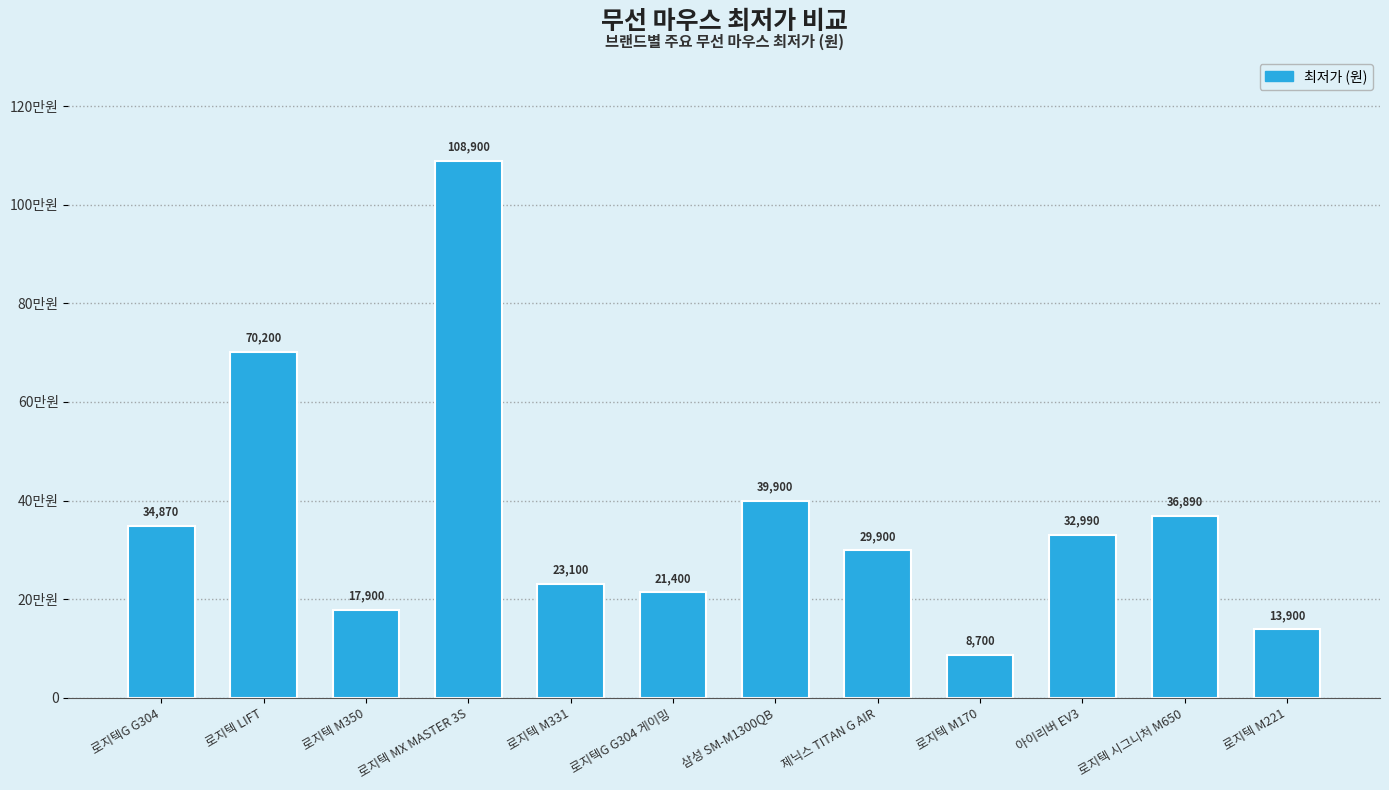

What position from the right is 로지텍G G304 게이밍?

7